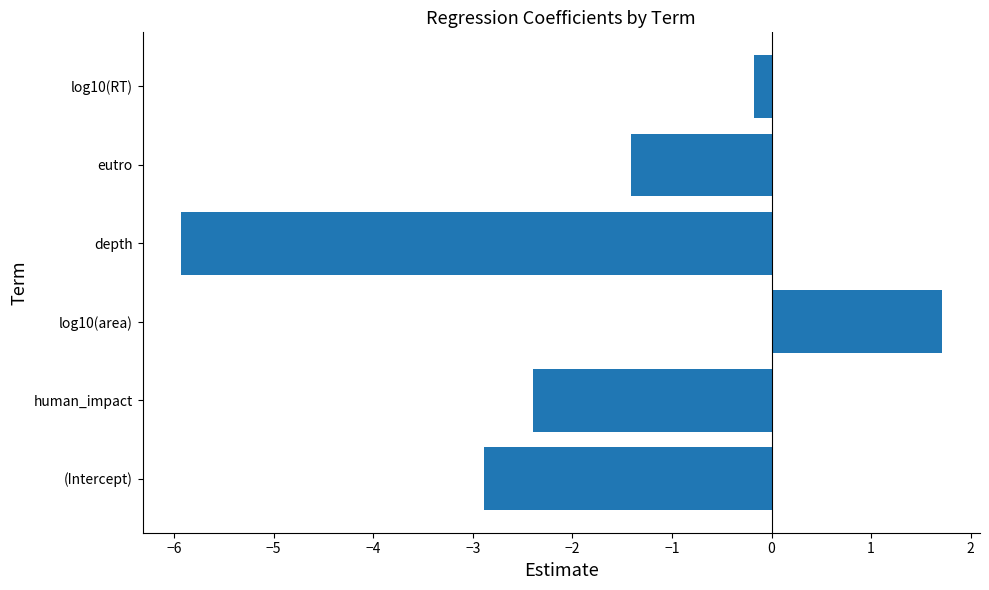

List the labels in order of value, largest first.

log10(area), log10(RT), eutro, human_impact, (Intercept), depth